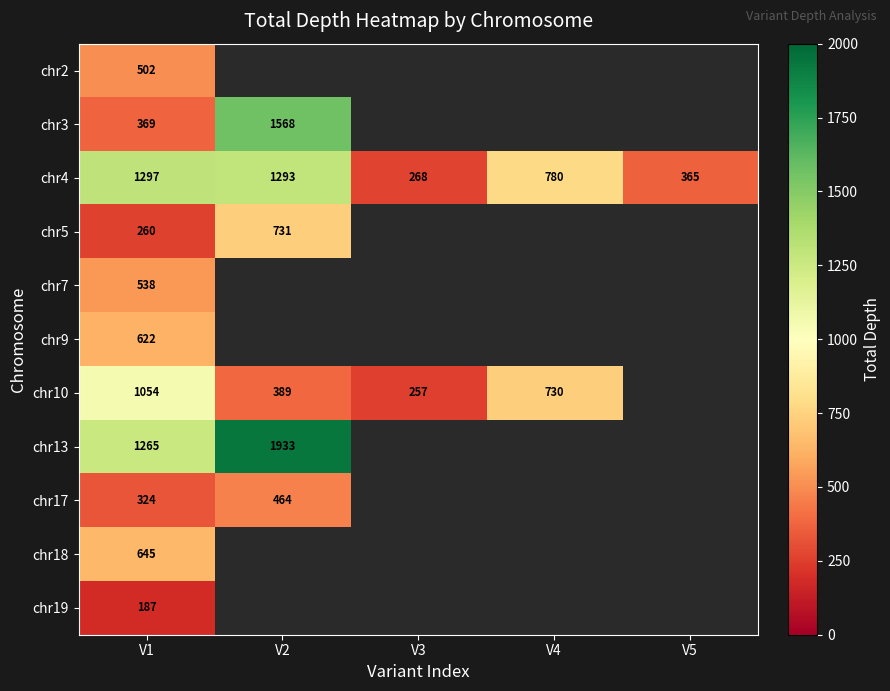

True or false: chr5 has a value of 260 at V1.

True